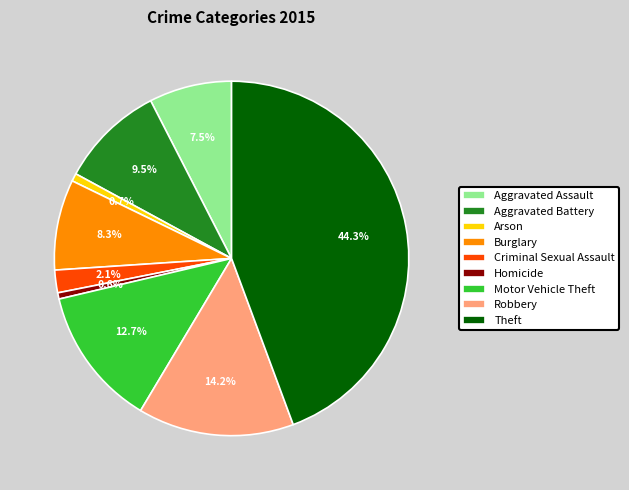

Is the sum of Criminal Sexual Assault and Burglary greater than half?

No